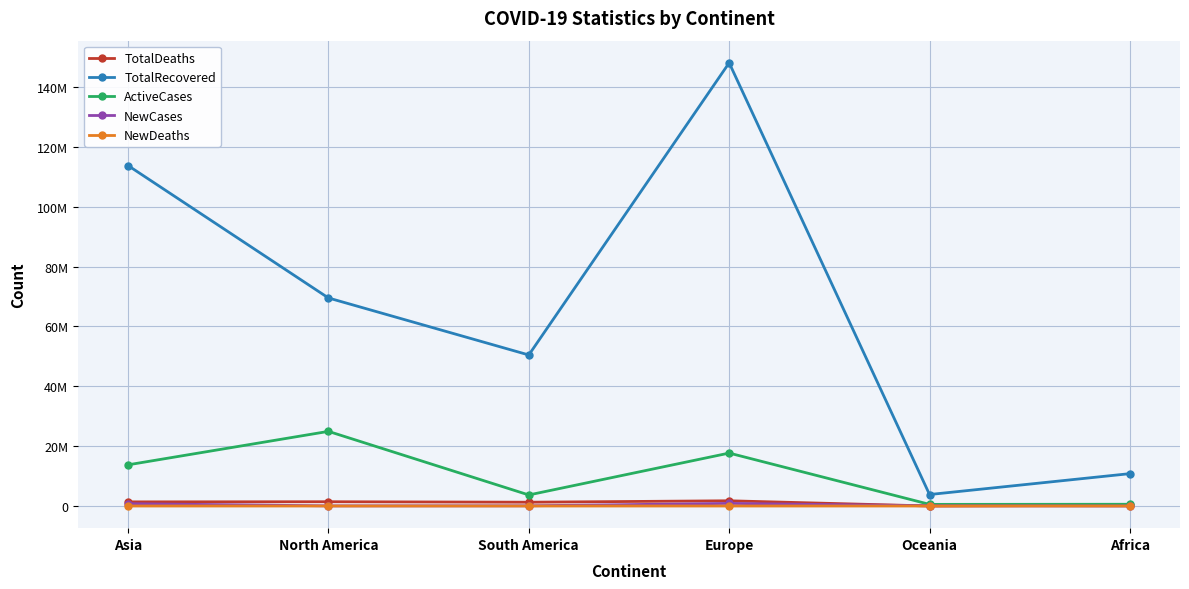

What are all the series names shown in the legend?

TotalDeaths, TotalRecovered, ActiveCases, NewCases, NewDeaths